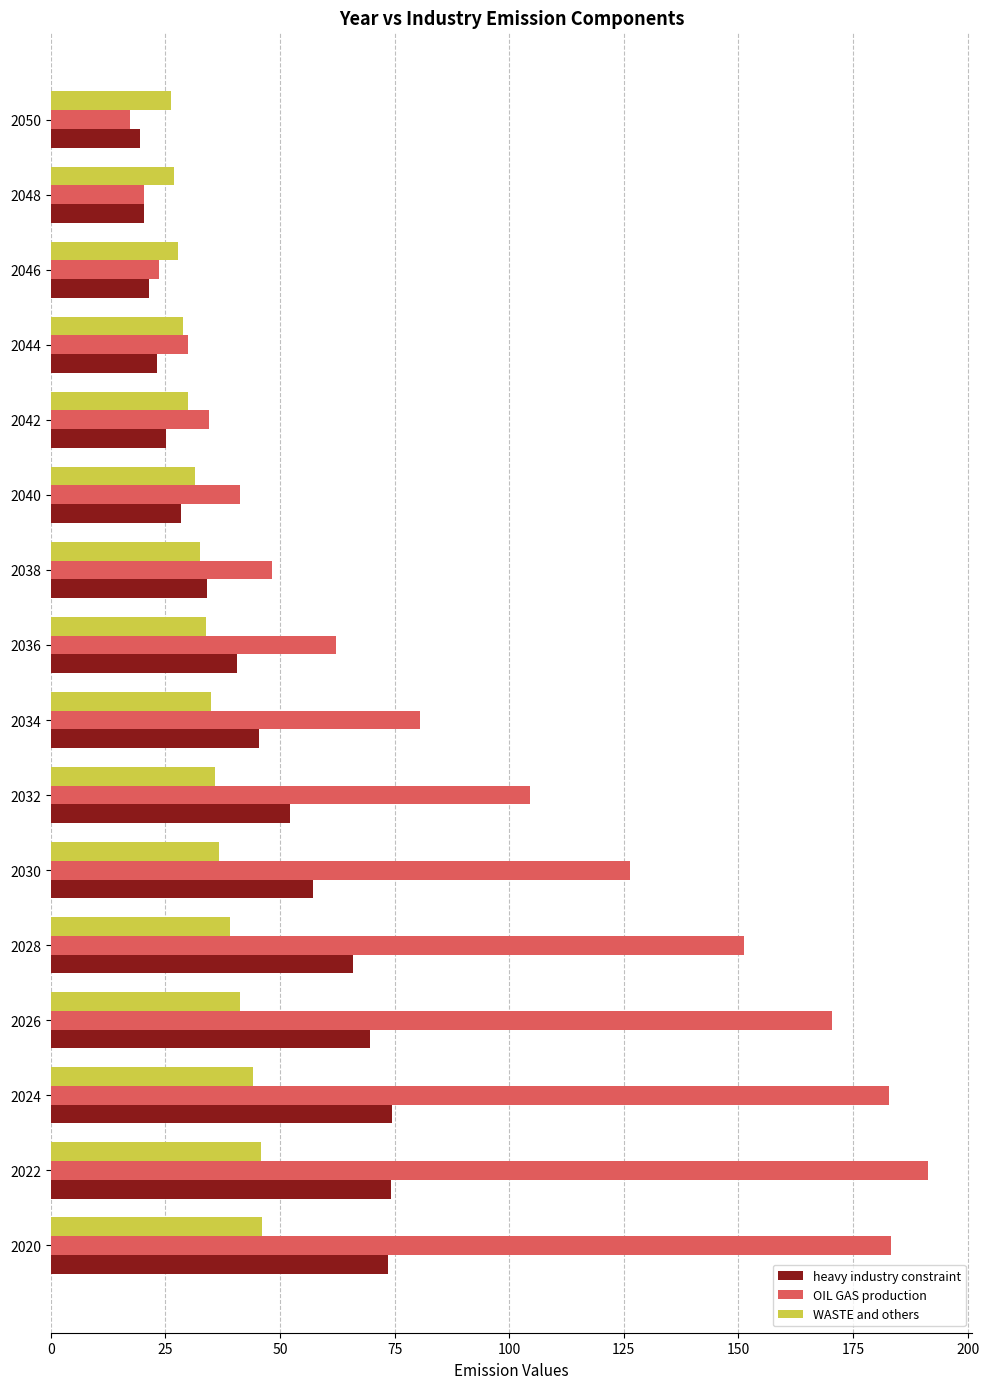

True or false: WASTE and others has a value of 36.6 at 2030.

True